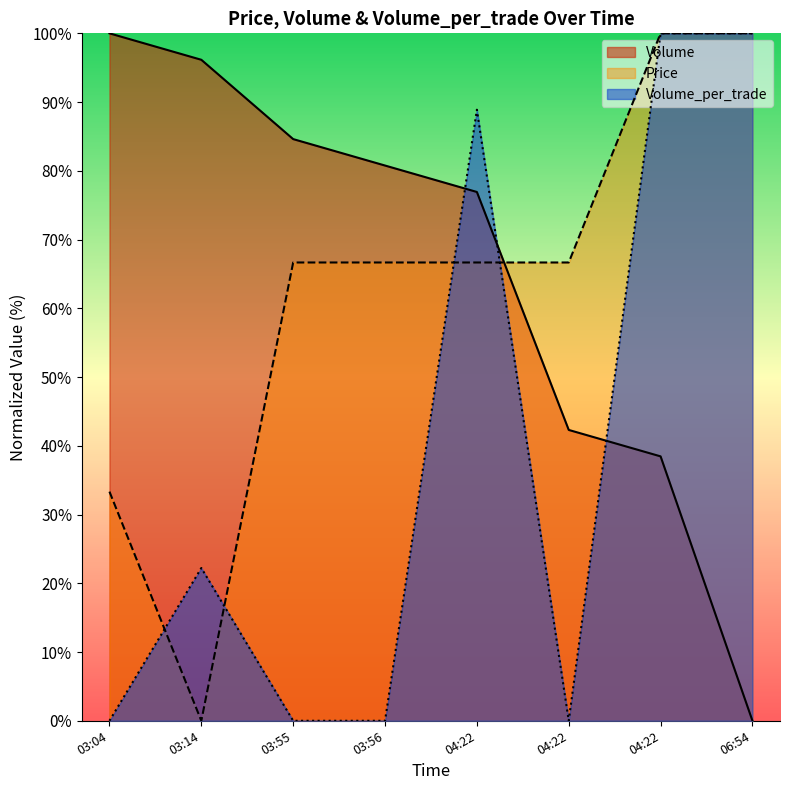

Is it true that Price equals 98.0 at 03:55?

False